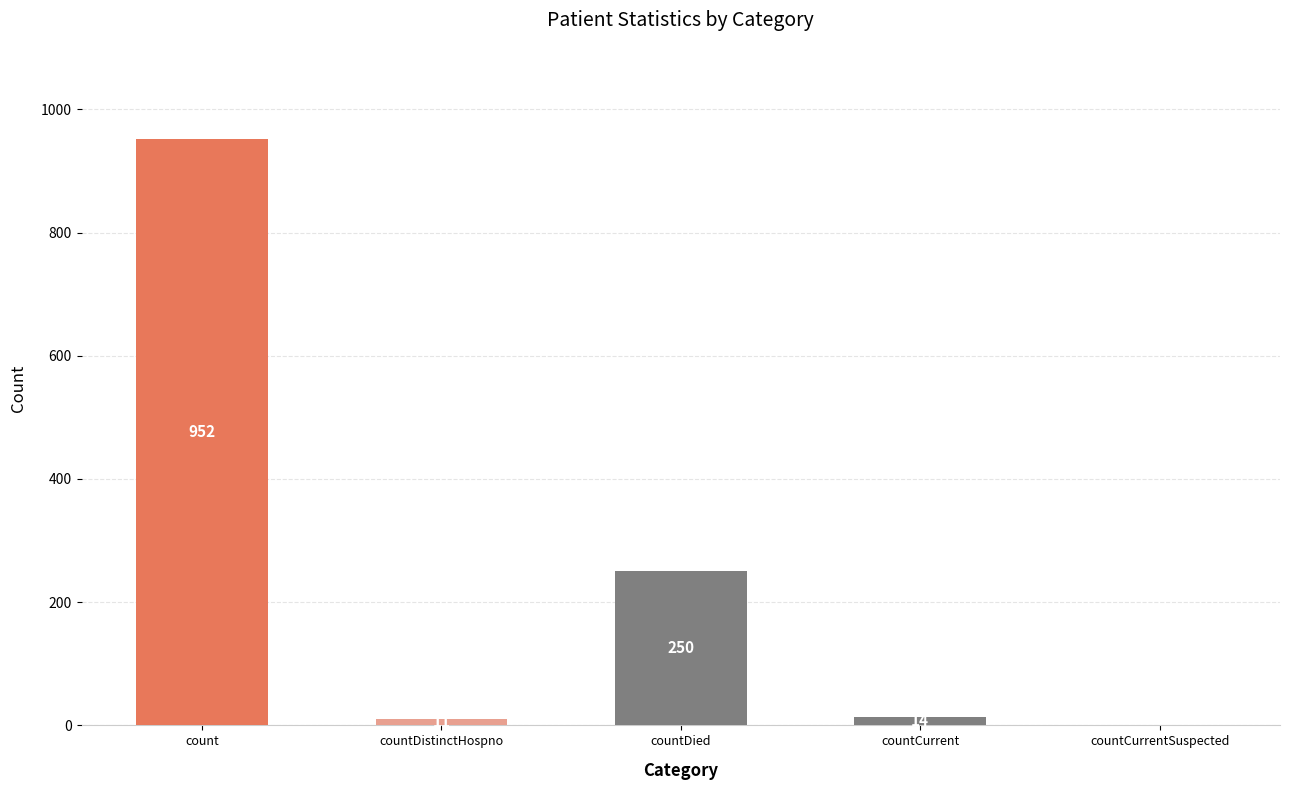

How many series are shown in this chart?

1